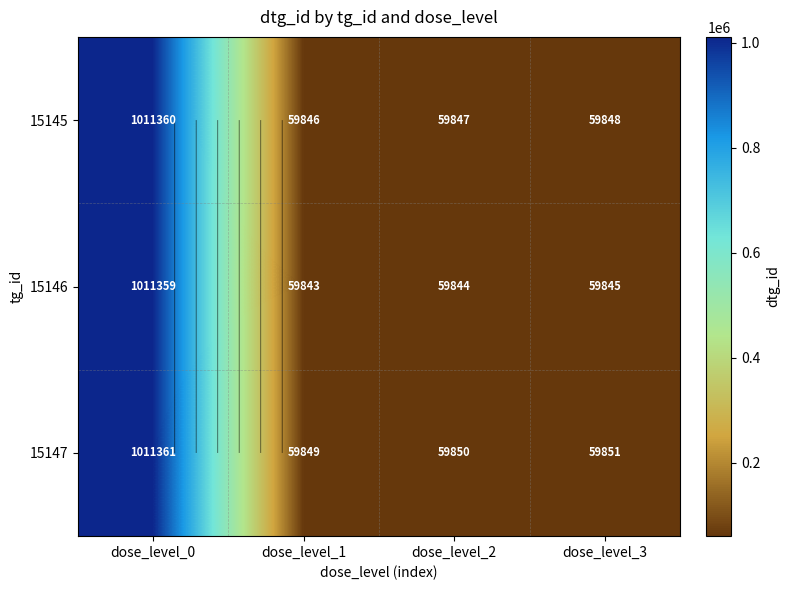

The value of 15145 at dose_level_2 is 36759. True or false?

False